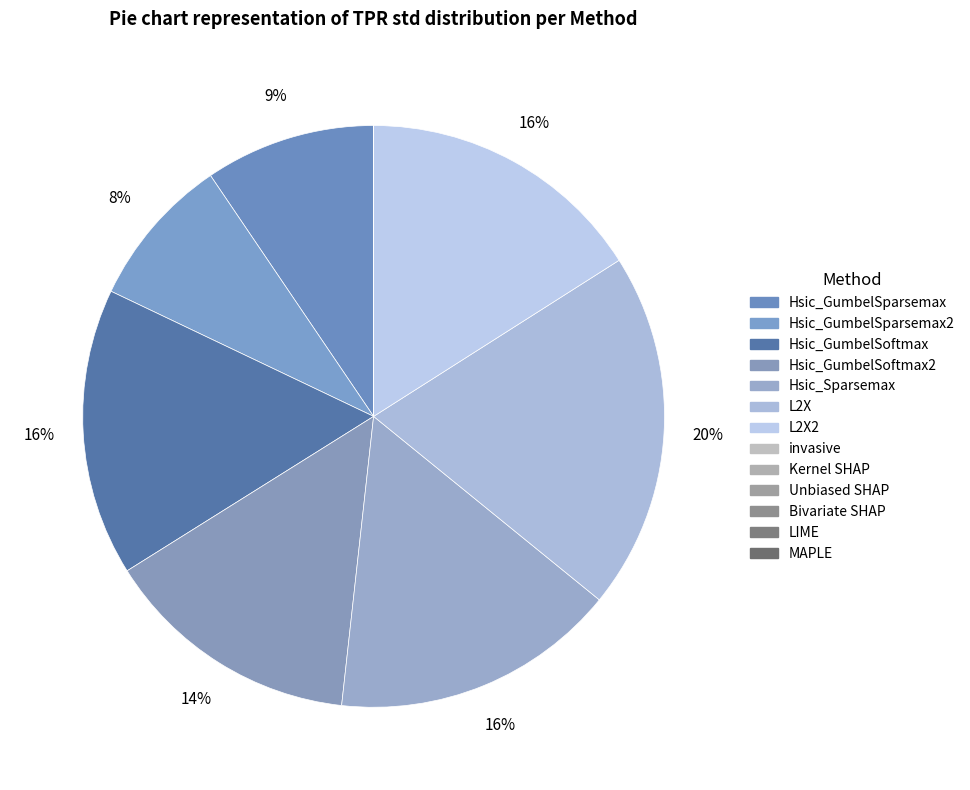

Is there any slice that represents more than half of the pie?

No